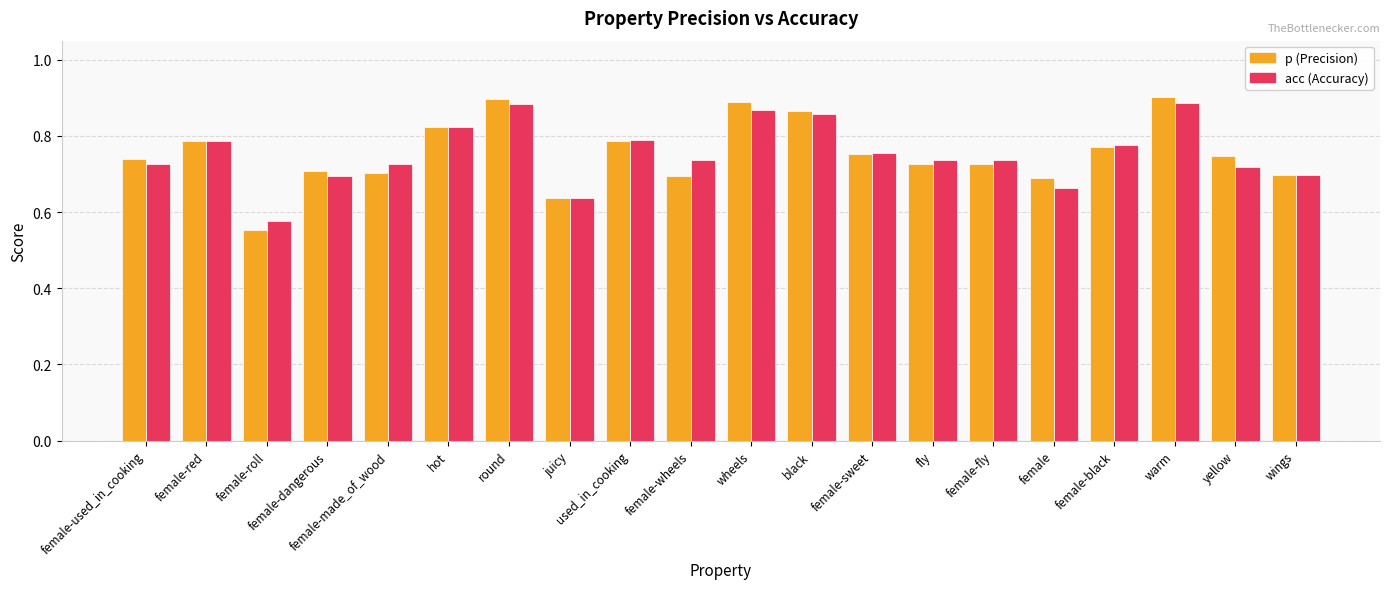

What is the difference between the second highest and second lowest values in the p (Precision) series?

0.3